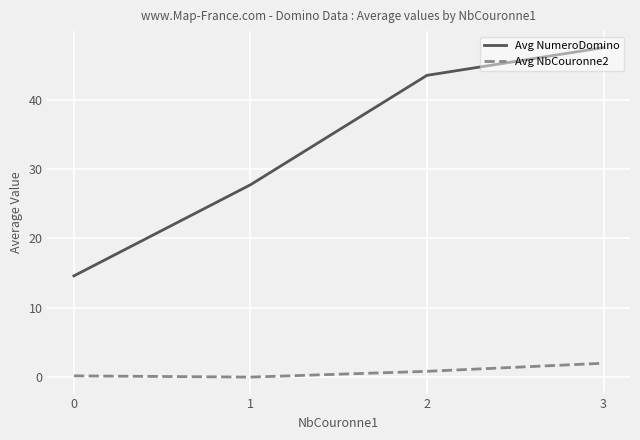

Count the number of data series in this chart.

2